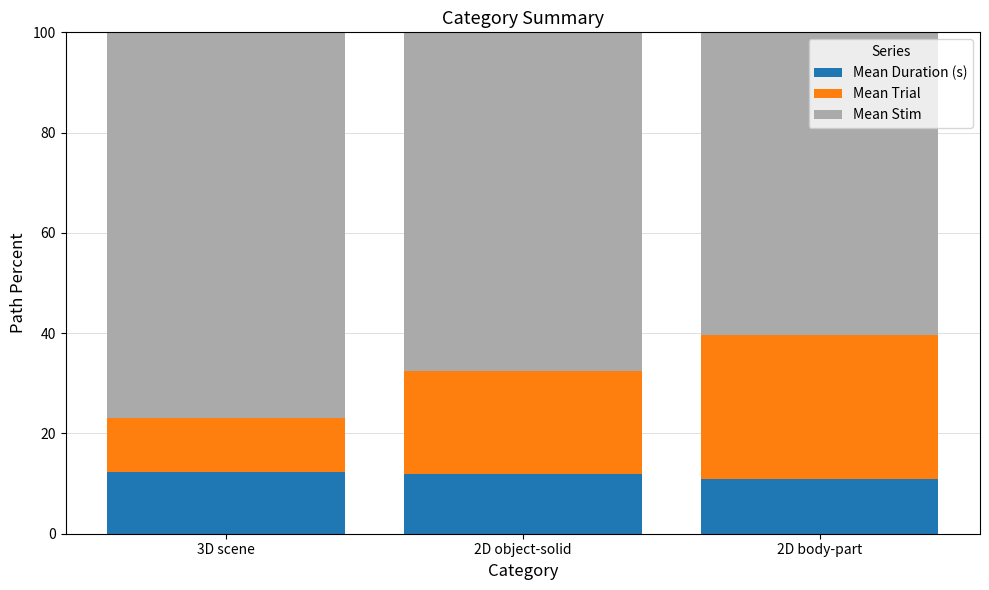

Reading right to left, list the values for the Mean Duration (s) series.

2D body-part=11.0	2D object-solid=11.8	3D scene=12.4